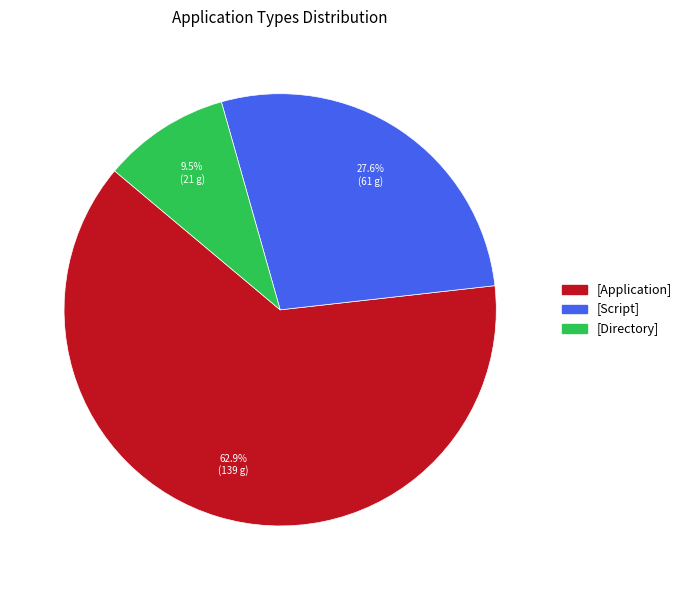

Which category has the biggest portion of the pie?

[Application]